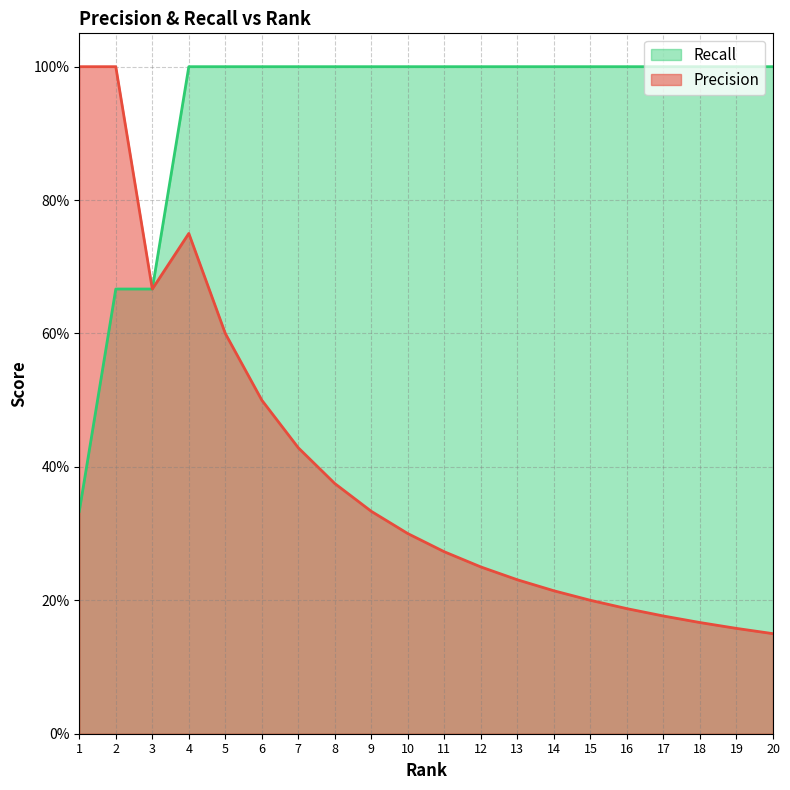

Is it true that Recall equals 1.0 at 19?

True